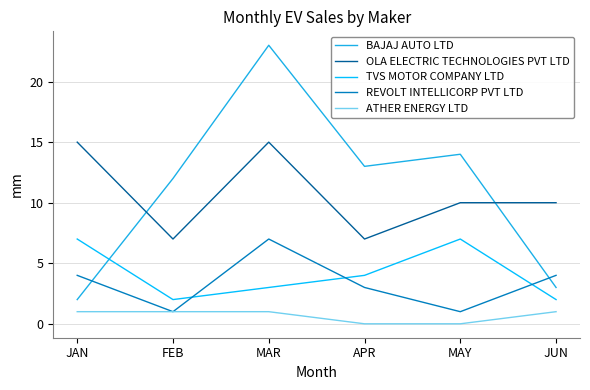

True or false: BAJAJ AUTO LTD and ATHER ENERGY LTD intersect in this chart.

False